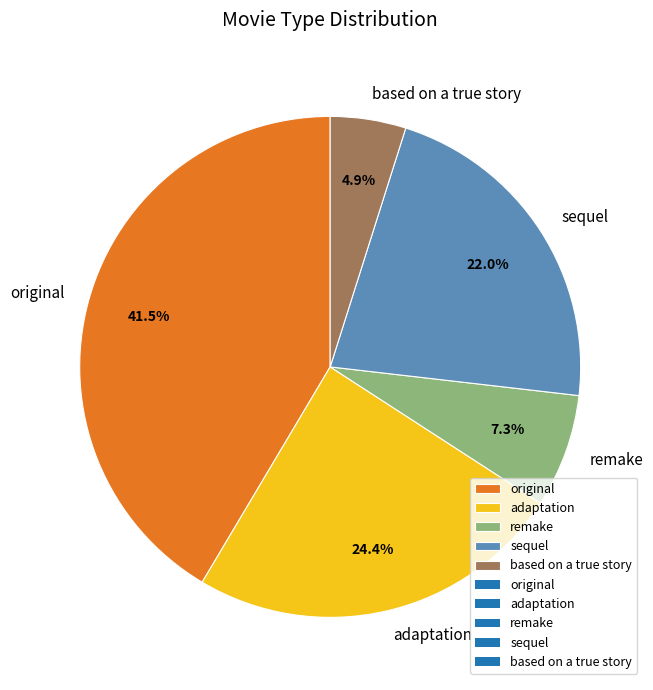

To the nearest percent, what percentage of the pie is adaptation?

24%